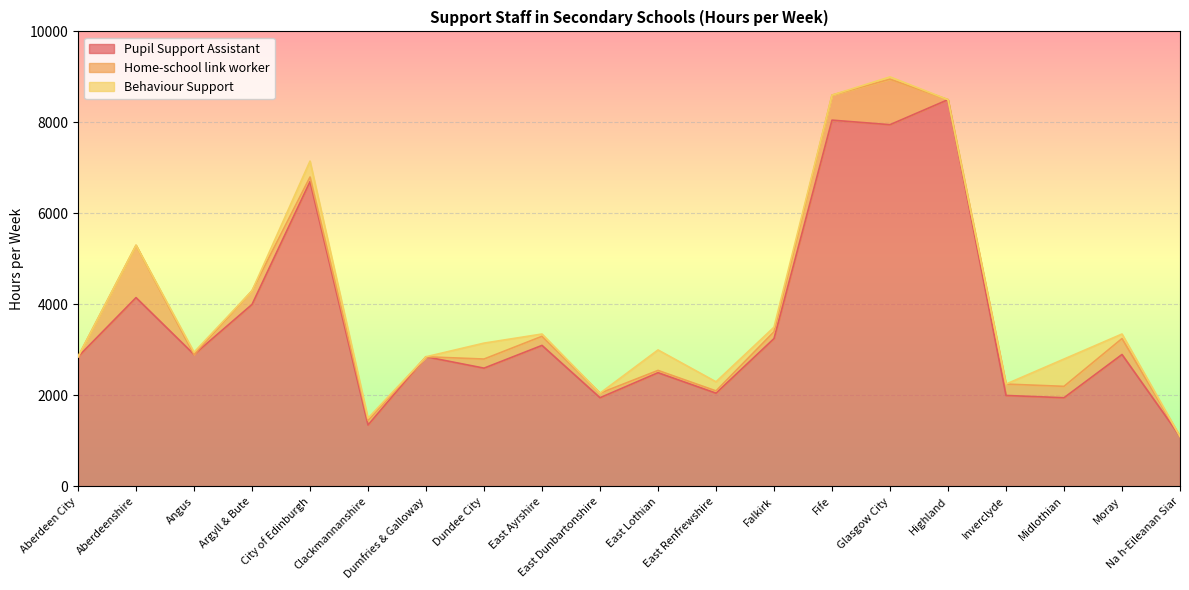

List the labels in order of Pupil Support Assistant value, largest first.

Highland, Fife, Glasgow City, City of Edinburgh, Aberdeenshire, Argyll & Bute, Falkirk, East Ayrshire, Angus, Moray, Aberdeen City, Dumfries & Galloway, Dundee City, East Lothian, East Renfrewshire, Inverclyde, East Dunbartonshire, Midlothian, Clackmannanshire, Na h-Eileanan Siar